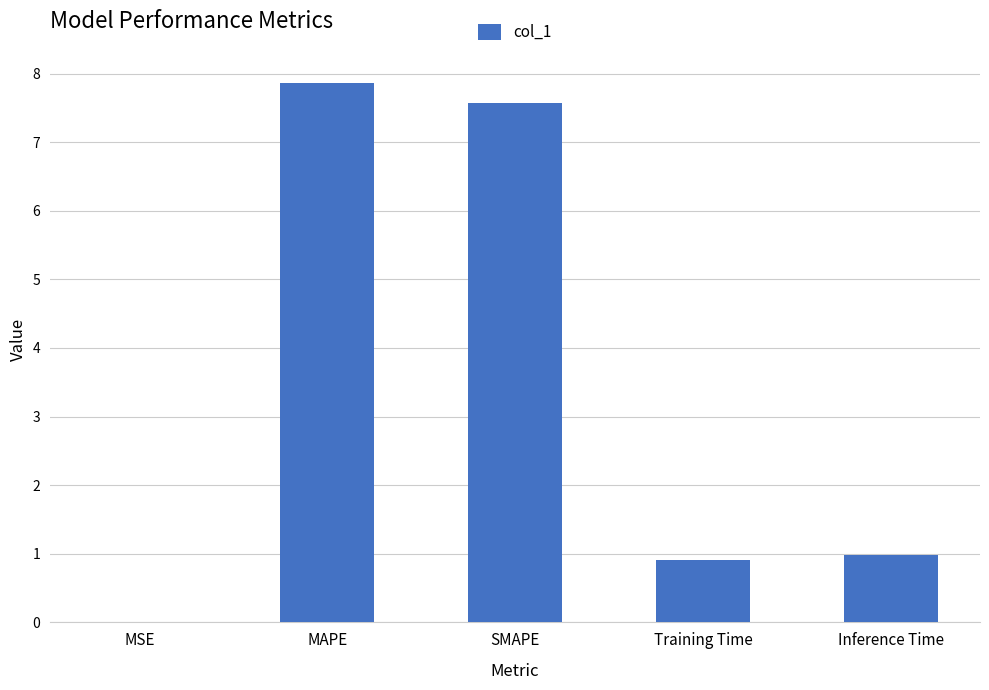

Which category has the highest value across all series?

MAPE